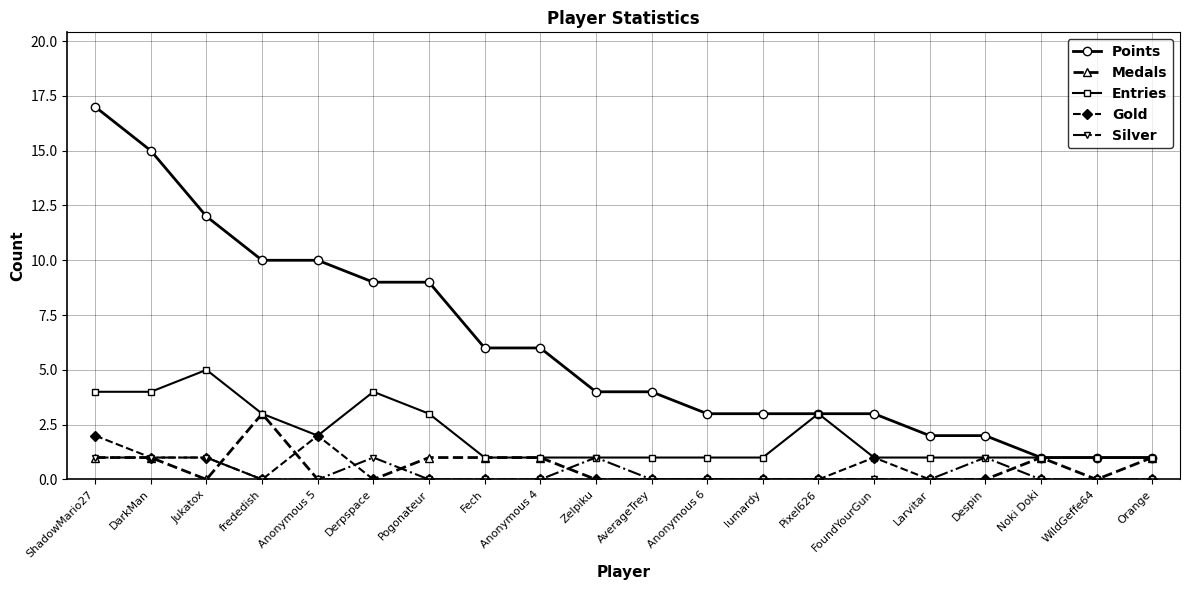

What is the difference between the second highest and minimum values in the Gold series?

2